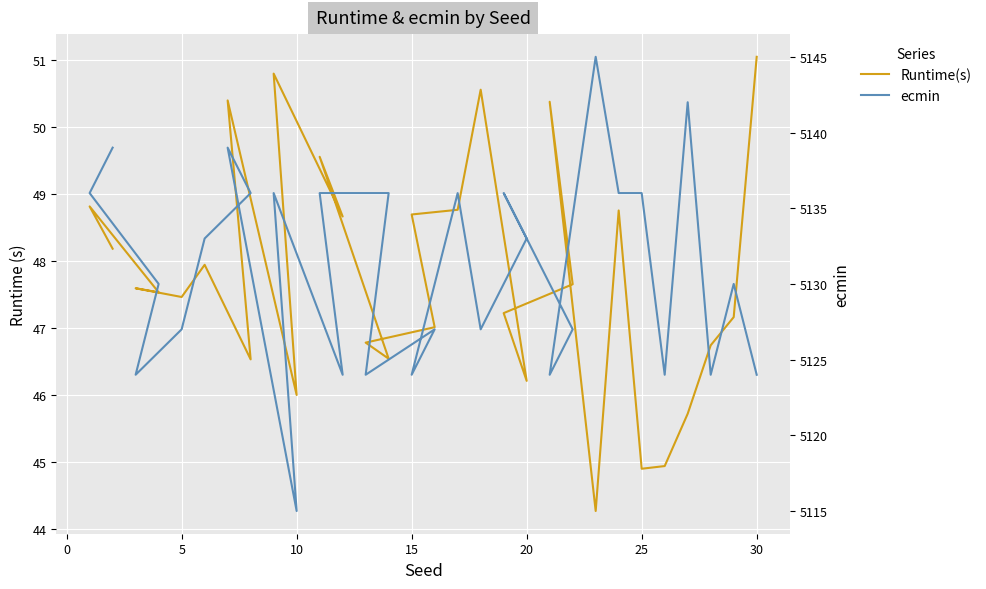

List the series in order of their overall mean, lowest first.

Runtime(s), ecmin